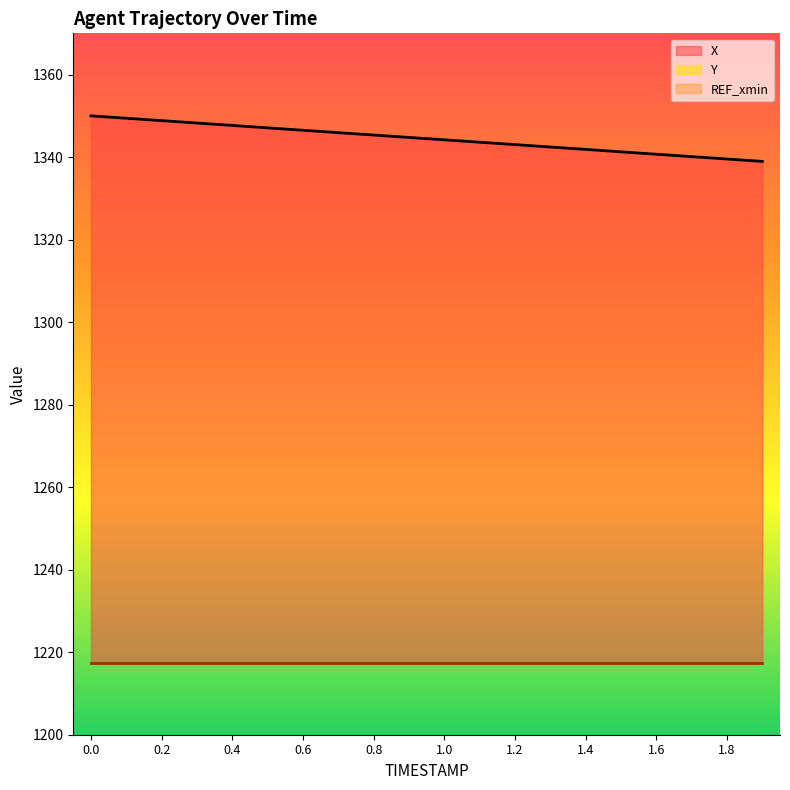

True or false: X has a value of 854.2 at 1.1.

False